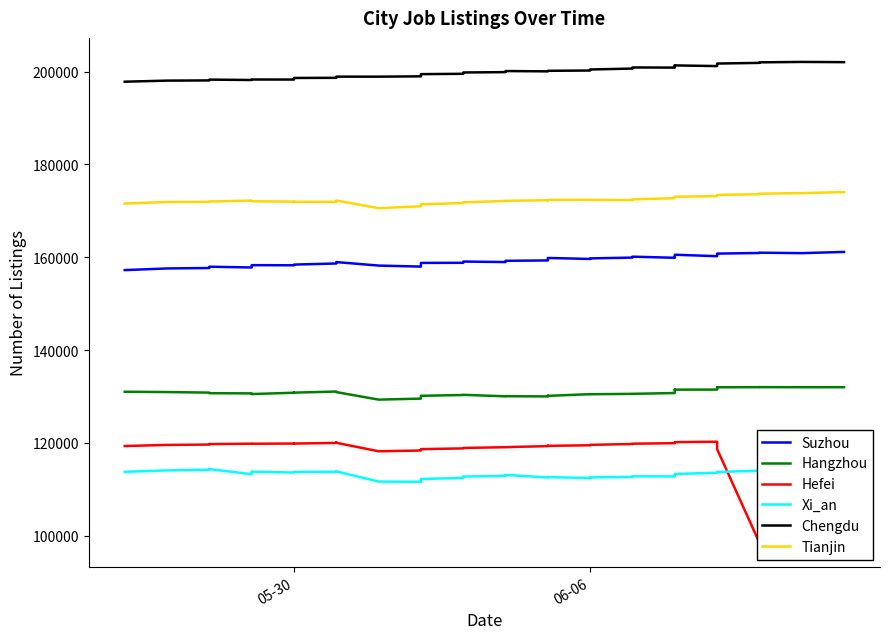

Is the value of Hefei at 16 greater than the value of Tianjin at 12?

No